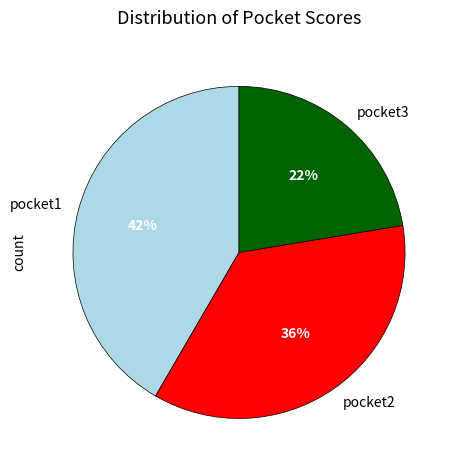

Which slice is the smallest?

pocket3